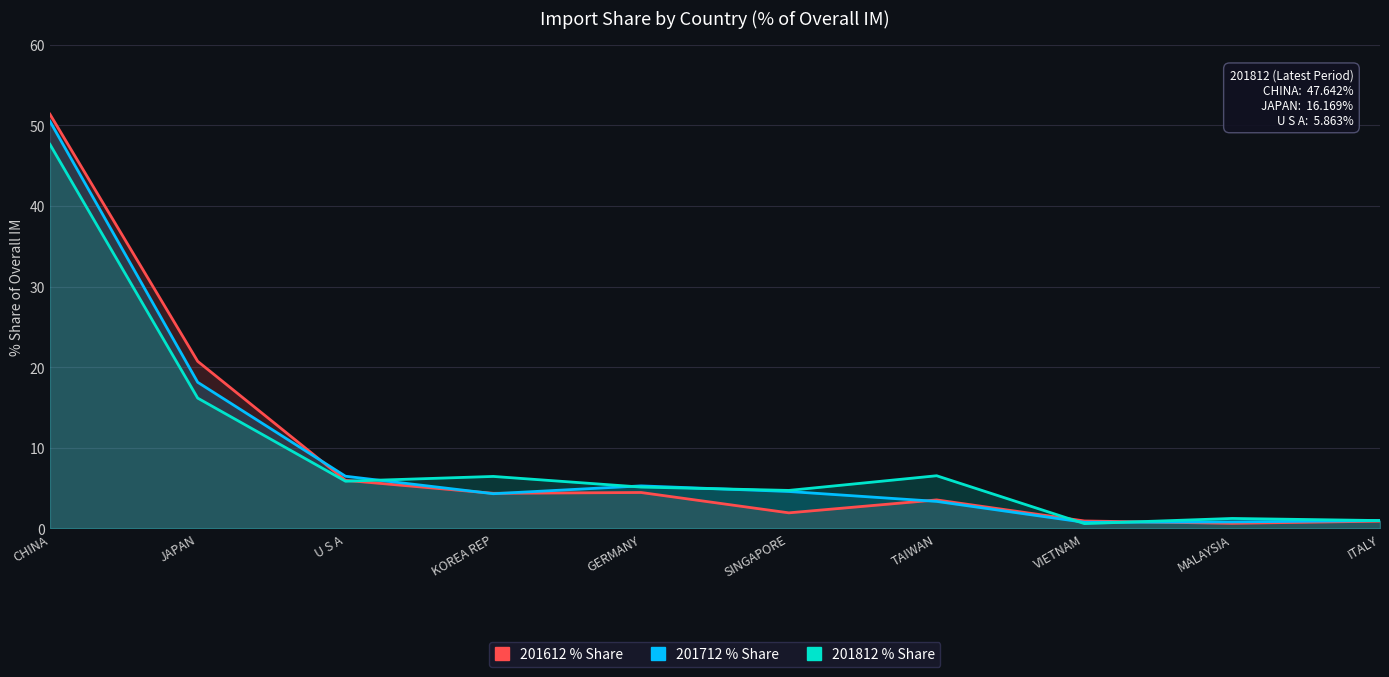

What is the sum of all 201712 % Share values?

95.2